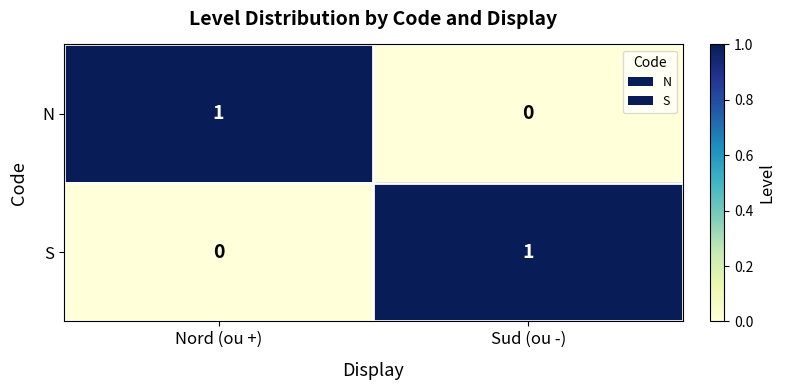

At which label is N closest to 0?

Sud (ou -)